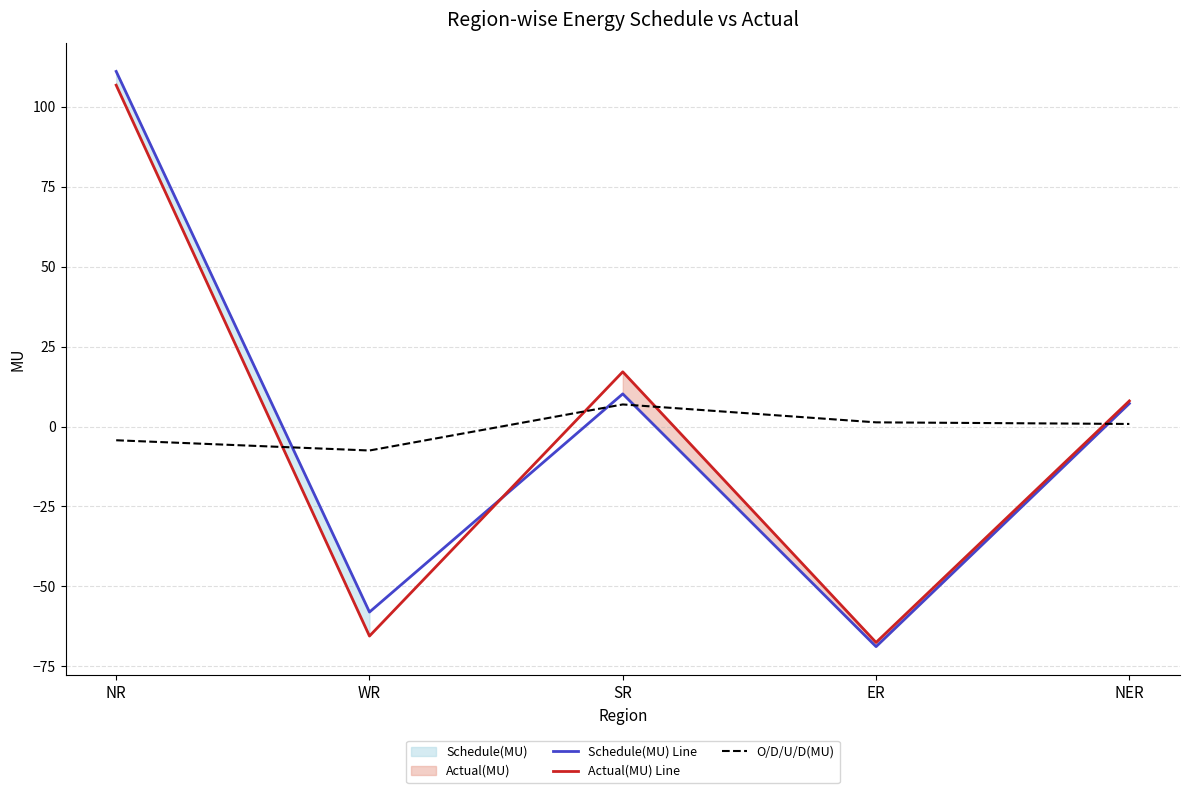

At which category does the chart reach its minimum across all series?

ER